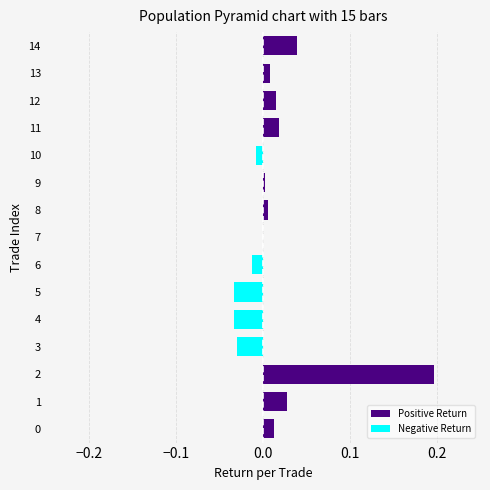

What are all the series names shown in the legend?

Positive Return, Negative Return